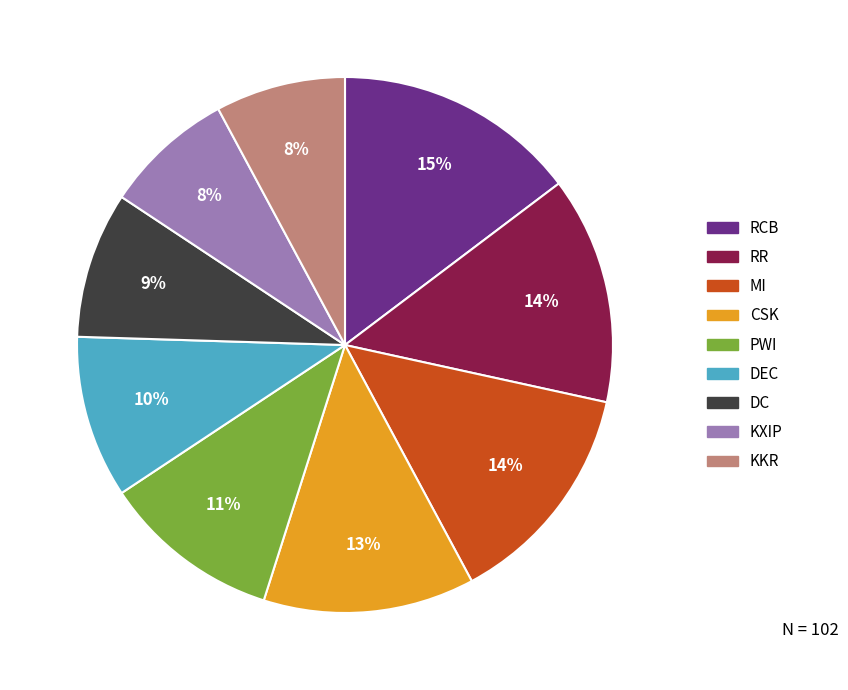

Which has a higher value, DEC or KKR?

DEC